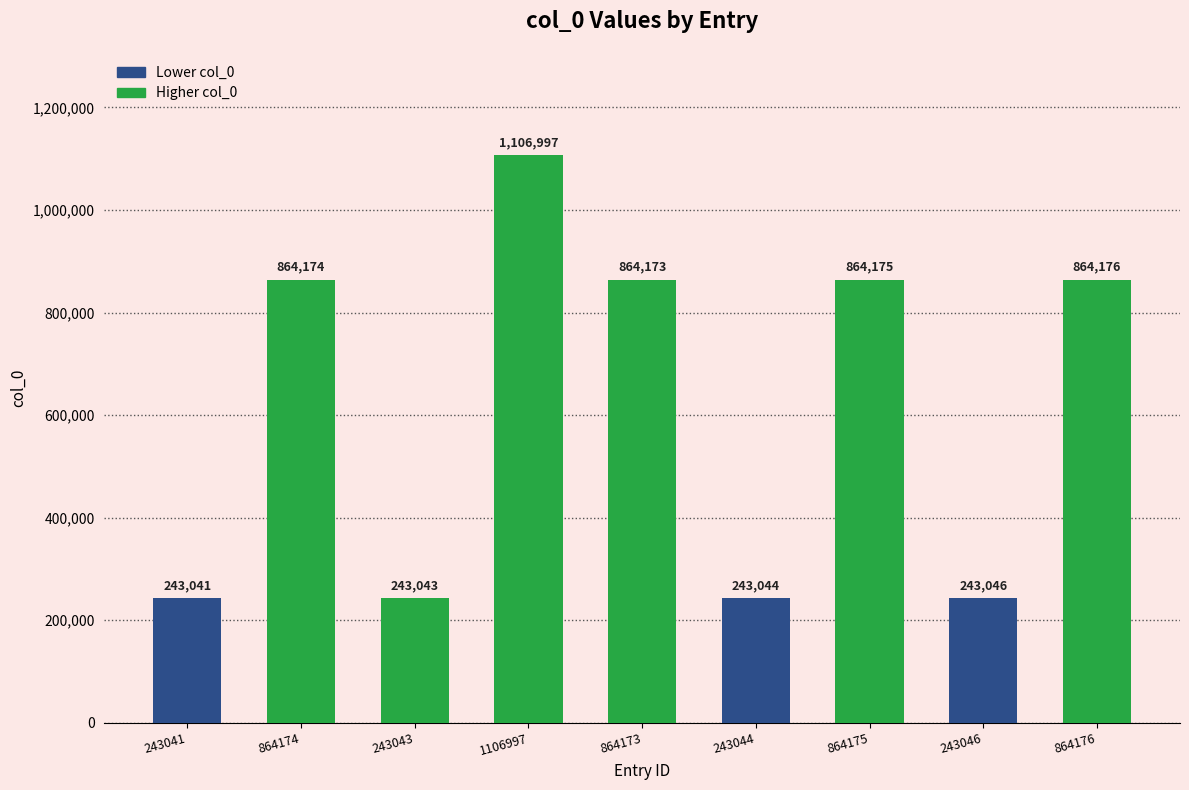

How many data points are less than 864173?

4